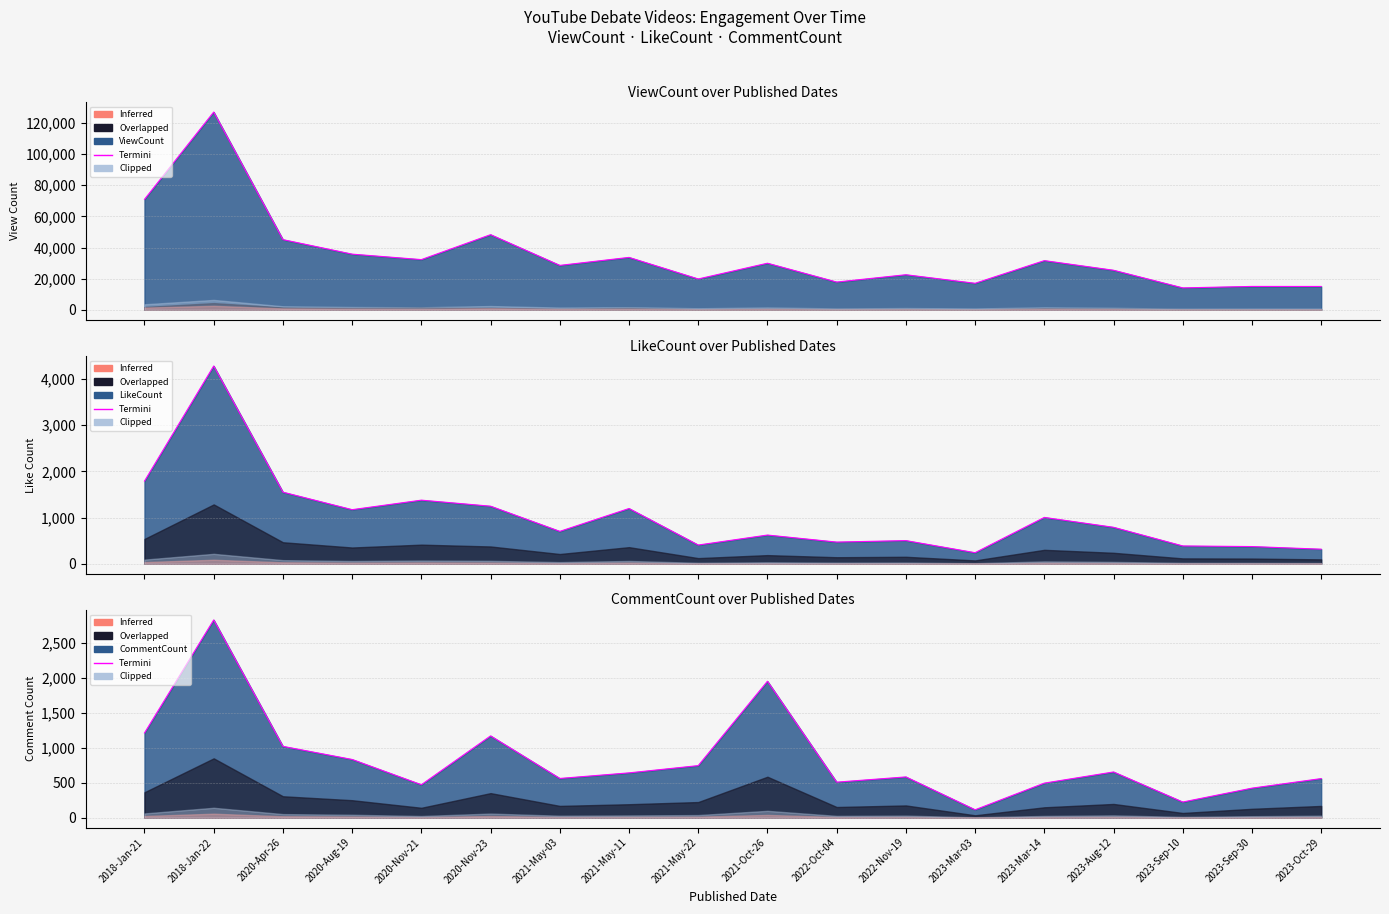

Rank the categories by value from lowest to highest.

2023-Mar-03, 2023-Sep-10, 2023-Sep-30, 2020-Nov-21, 2023-Mar-14, 2022-Oct-04, 2023-Oct-29, 2021-May-03, 2022-Nov-19, 2021-May-11, 2023-Aug-12, 2021-May-22, 2020-Aug-19, 2020-Apr-26, 2020-Nov-23, 2018-Jan-21, 2021-Oct-26, 2018-Jan-22